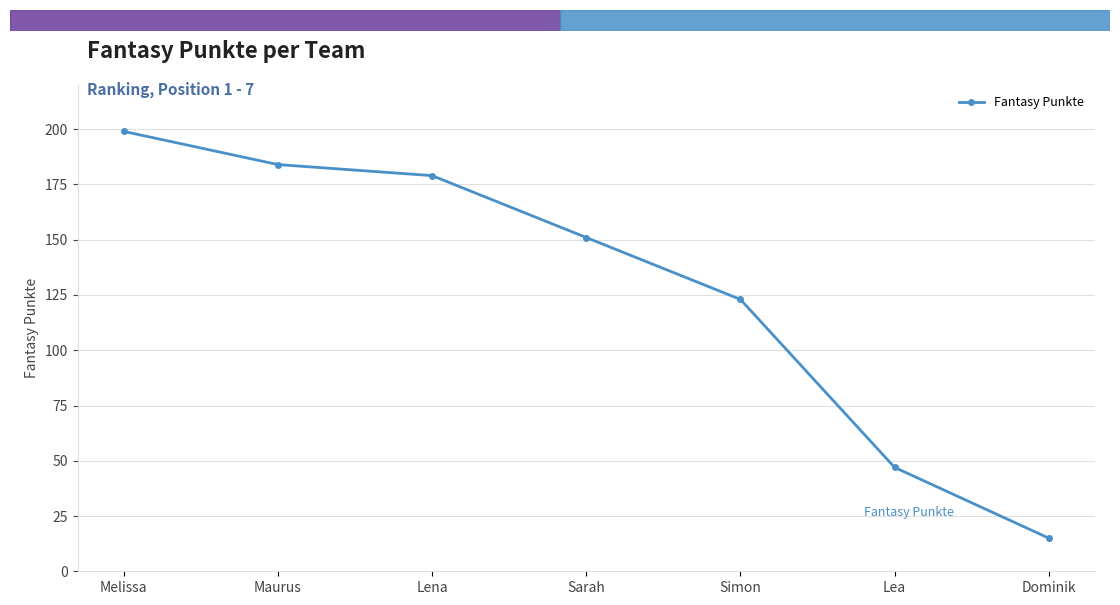

The value at Melissa is 348. True or false?

False